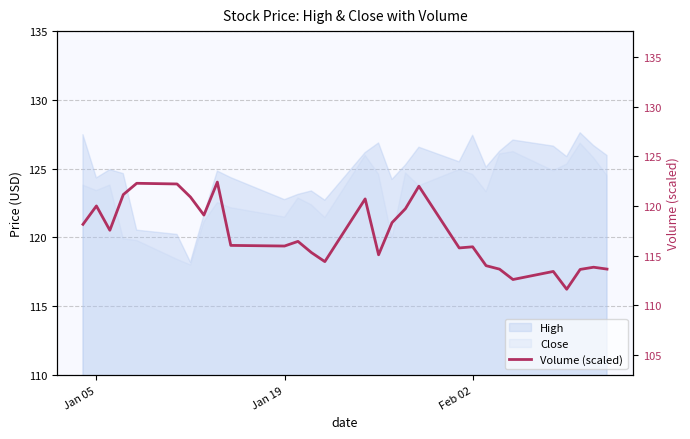

How many values are below 116?

14